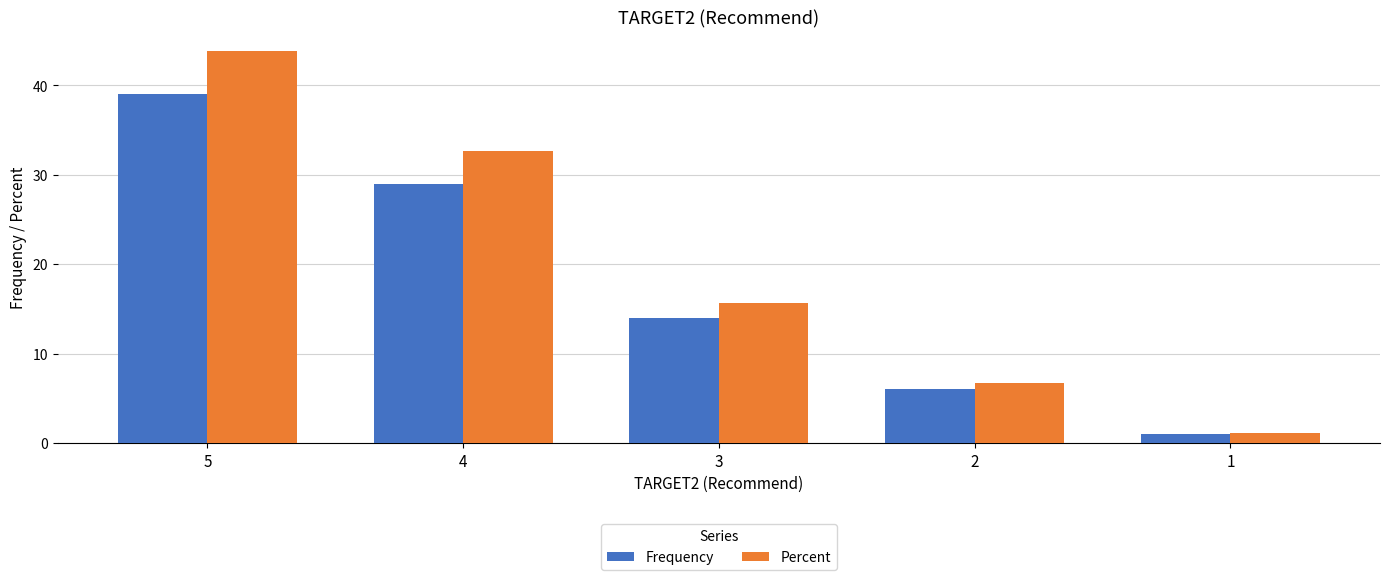

What is the average value of the Percent series?

20.0